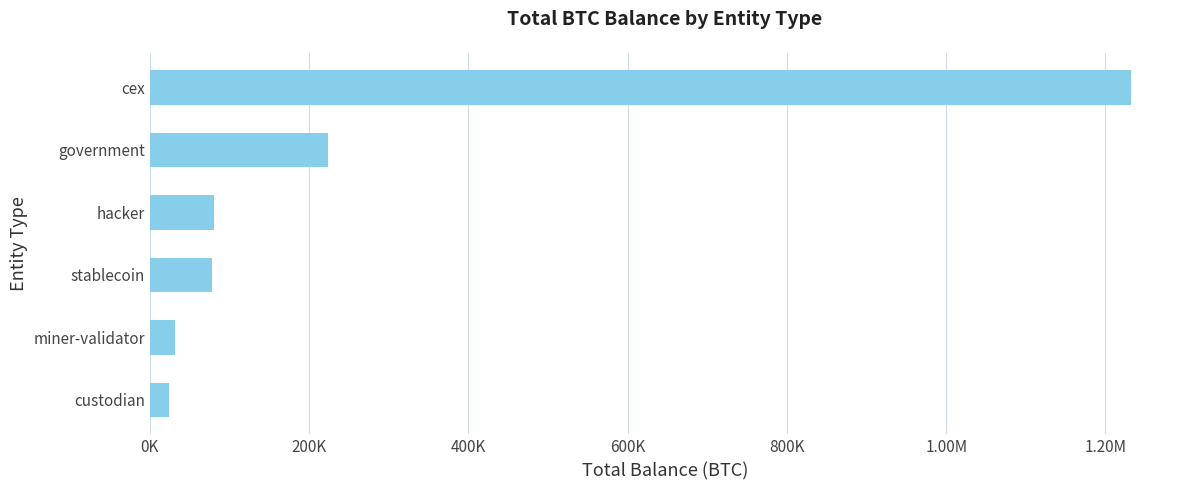

What is the smallest value displayed?

24234.6